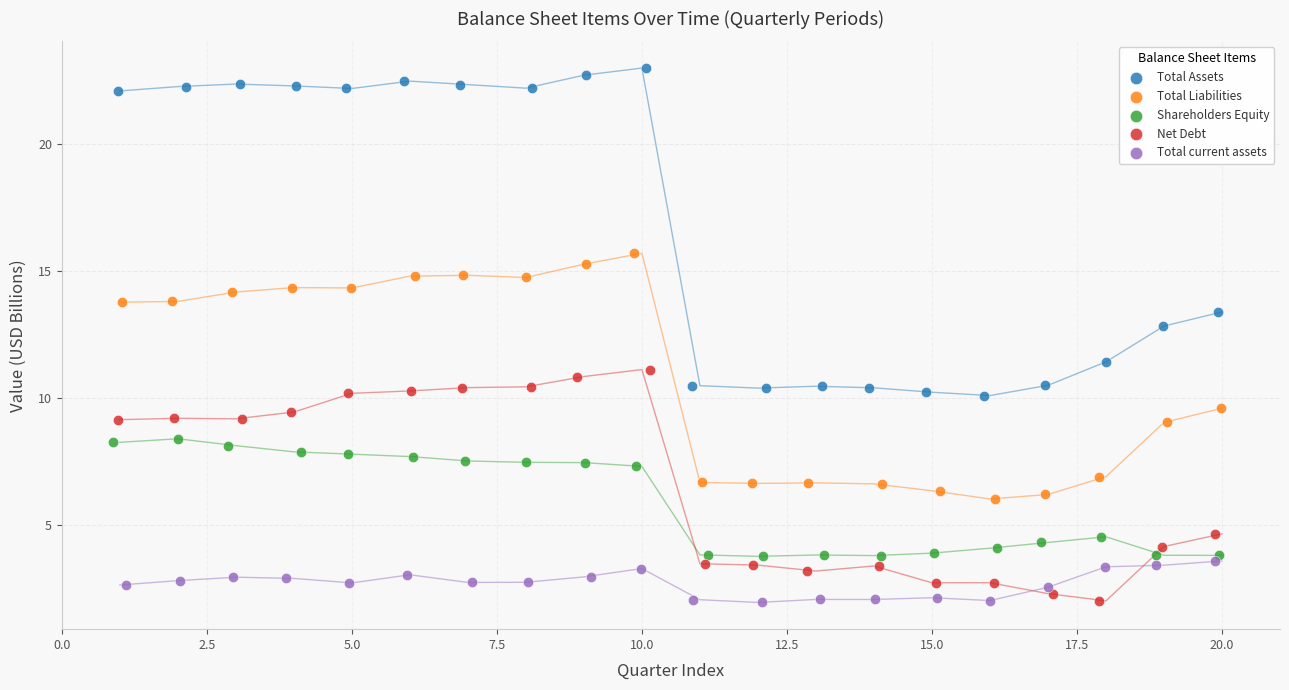

Which series contains the highest Y value?

Total Assets